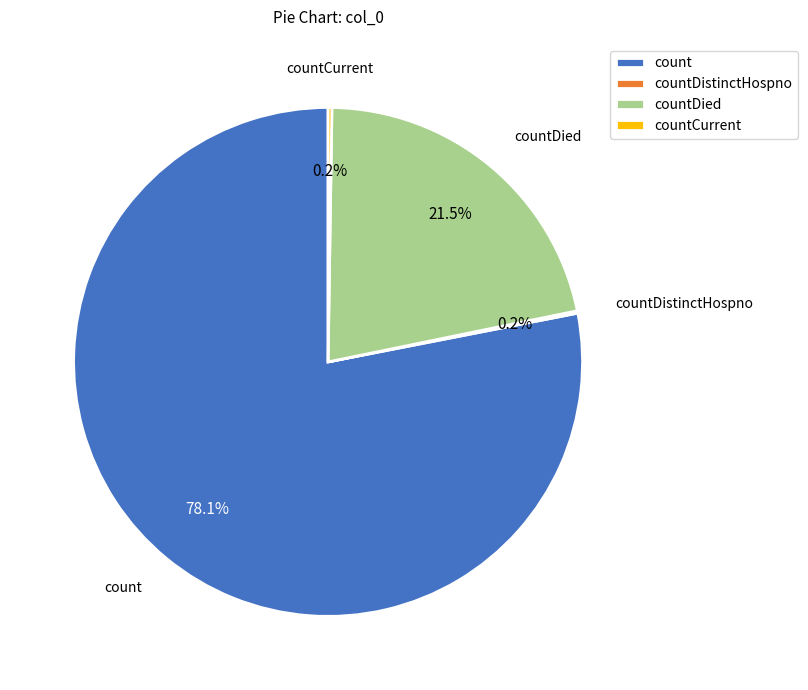

Which slice represents more than half of the pie?

count